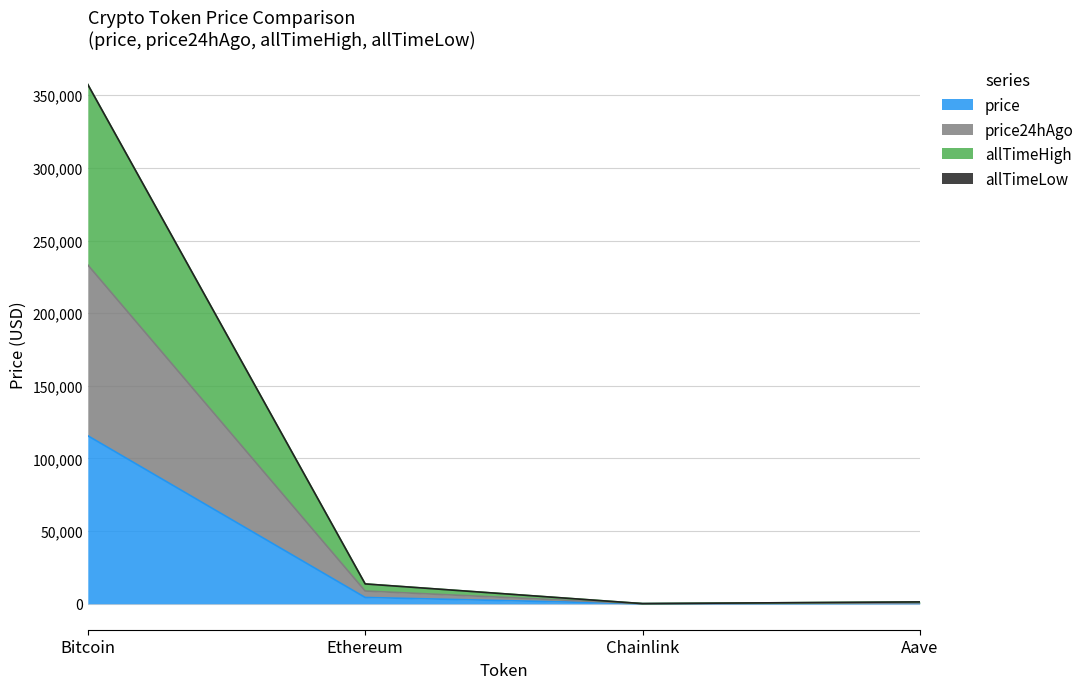

At which category is the sum across all series the highest?

Bitcoin